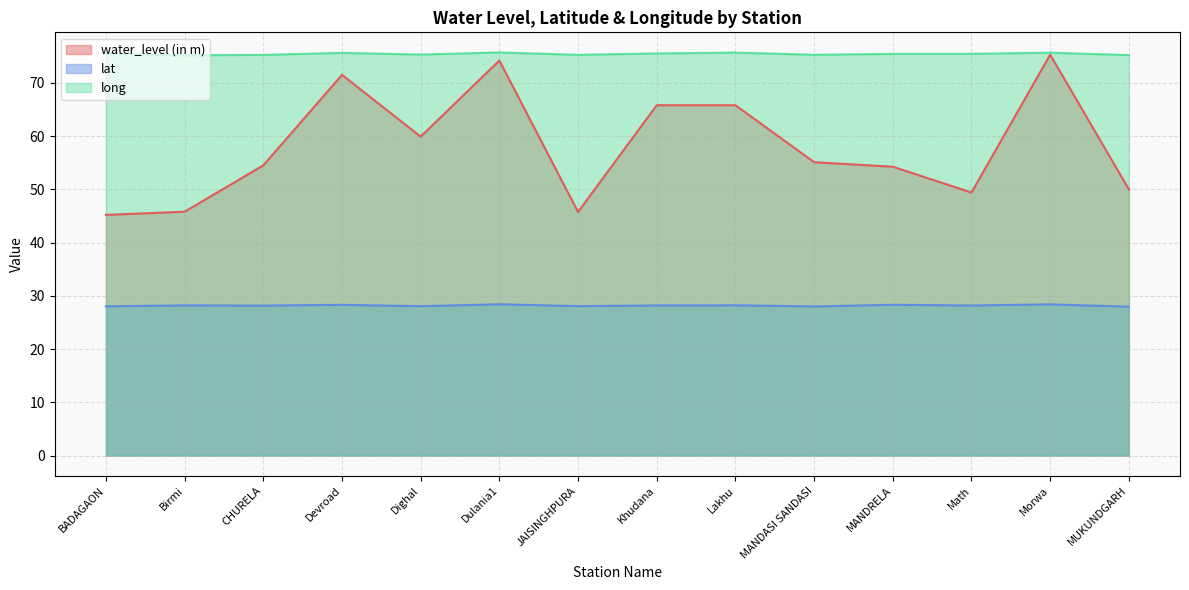

What is the sum of all lat values?

394.4